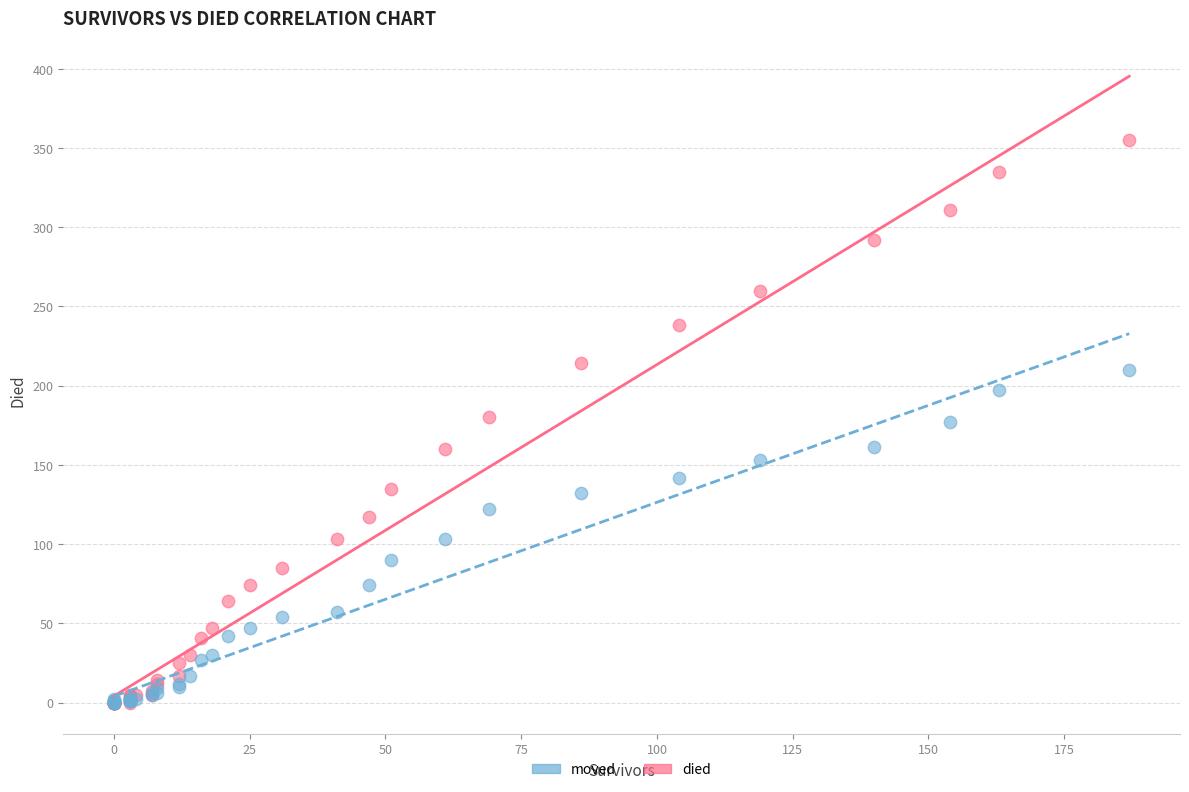

What are all the series names shown in the legend?

moved, died